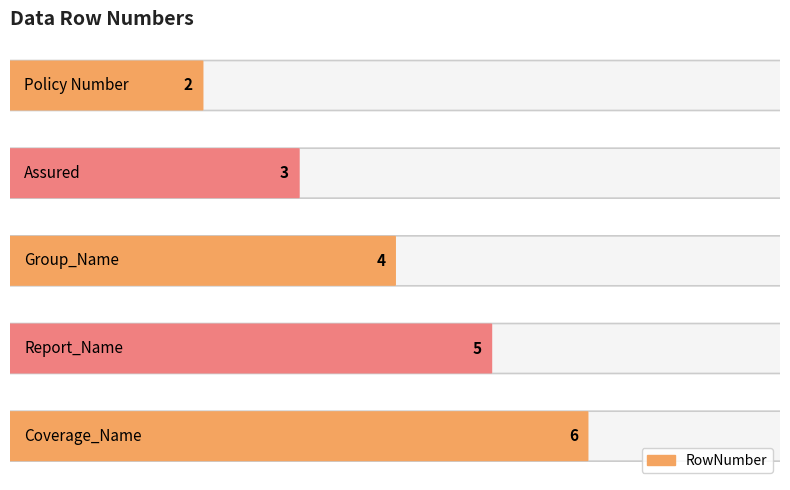

The chart shows a value of 4 at Group_Name. True or false?

True